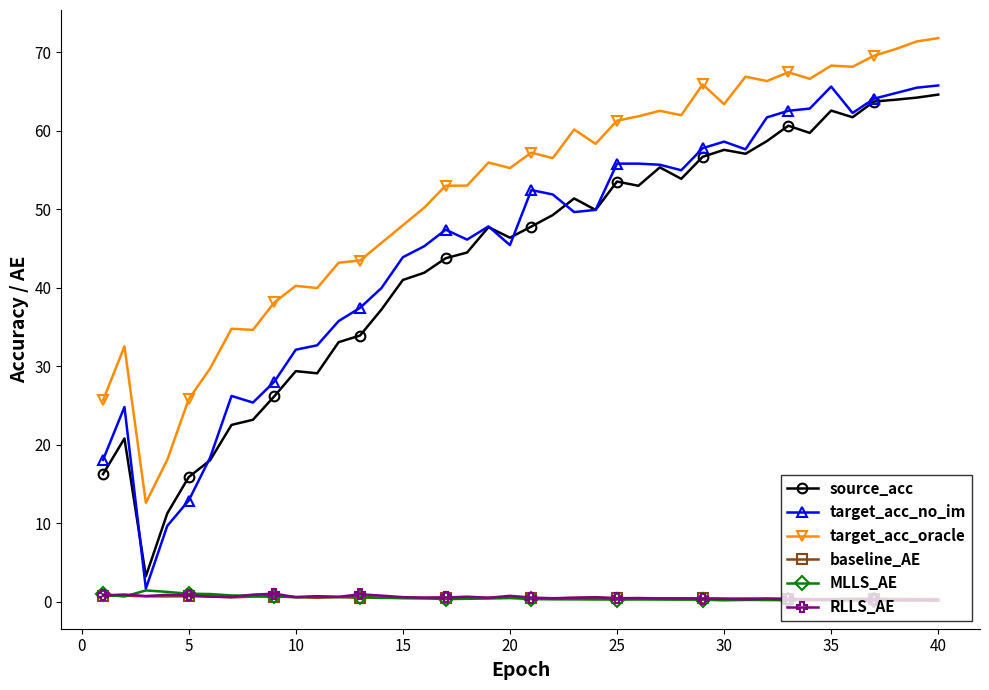

At how many categories does at least one series exceed 14?

39